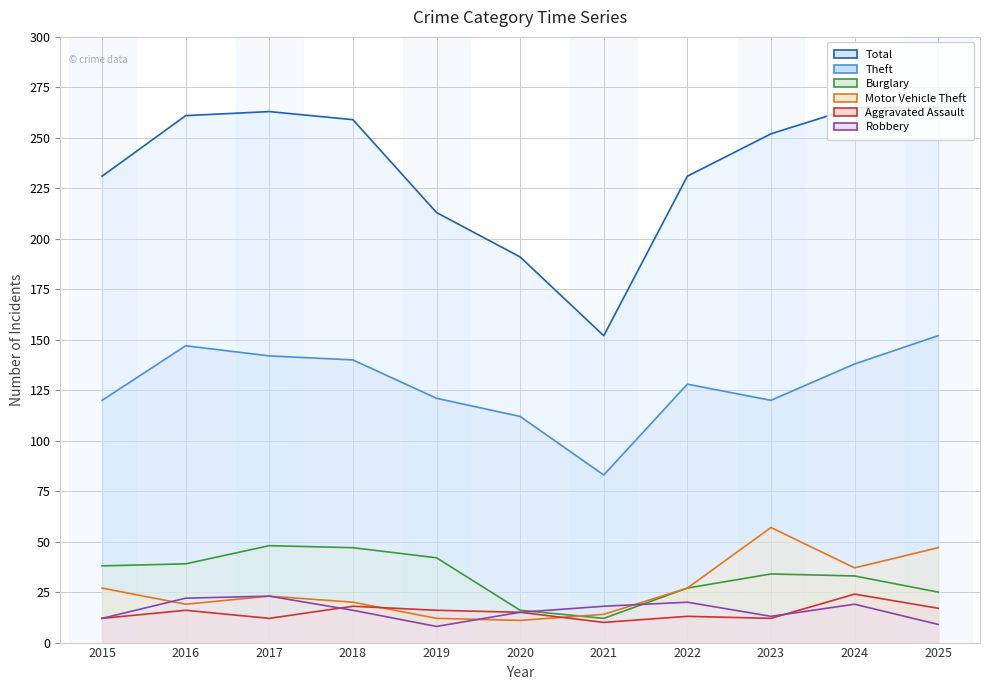

Which label corresponds to the smallest value in the chart?

2019